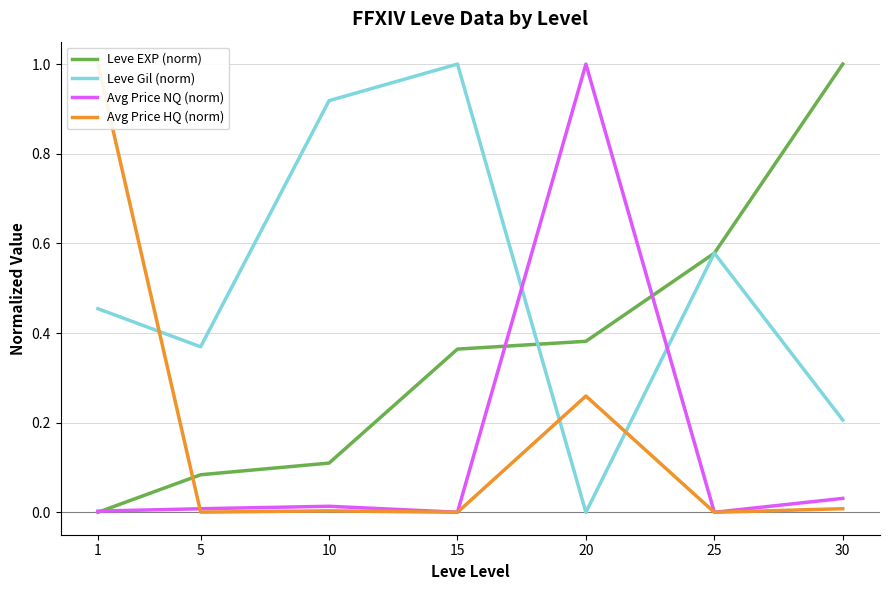

How many series are shown in this chart?

4